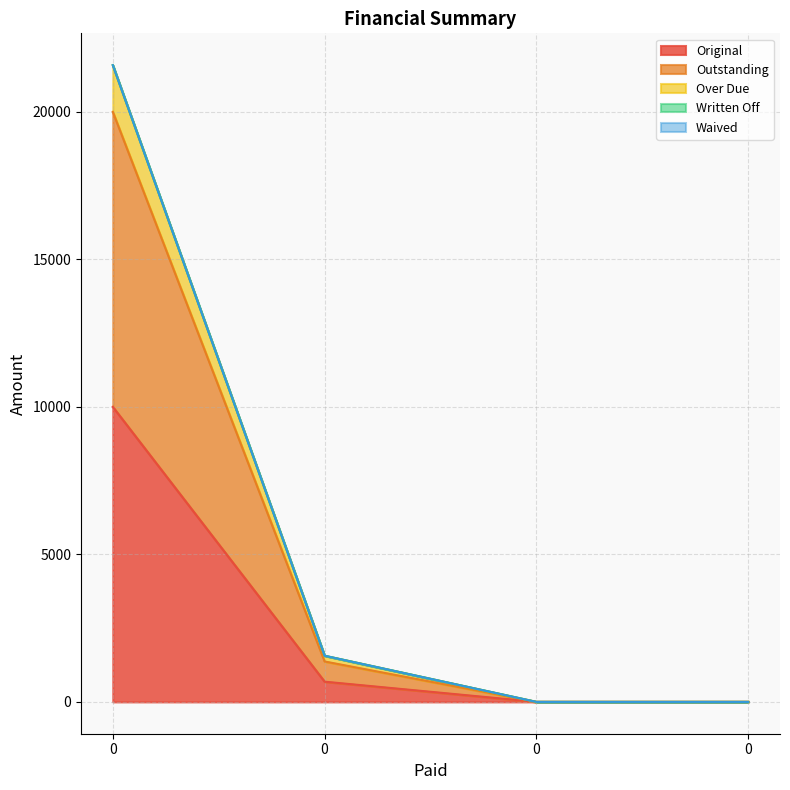

List the labels in order of Original value, smallest first.

0, 0, 0, 0